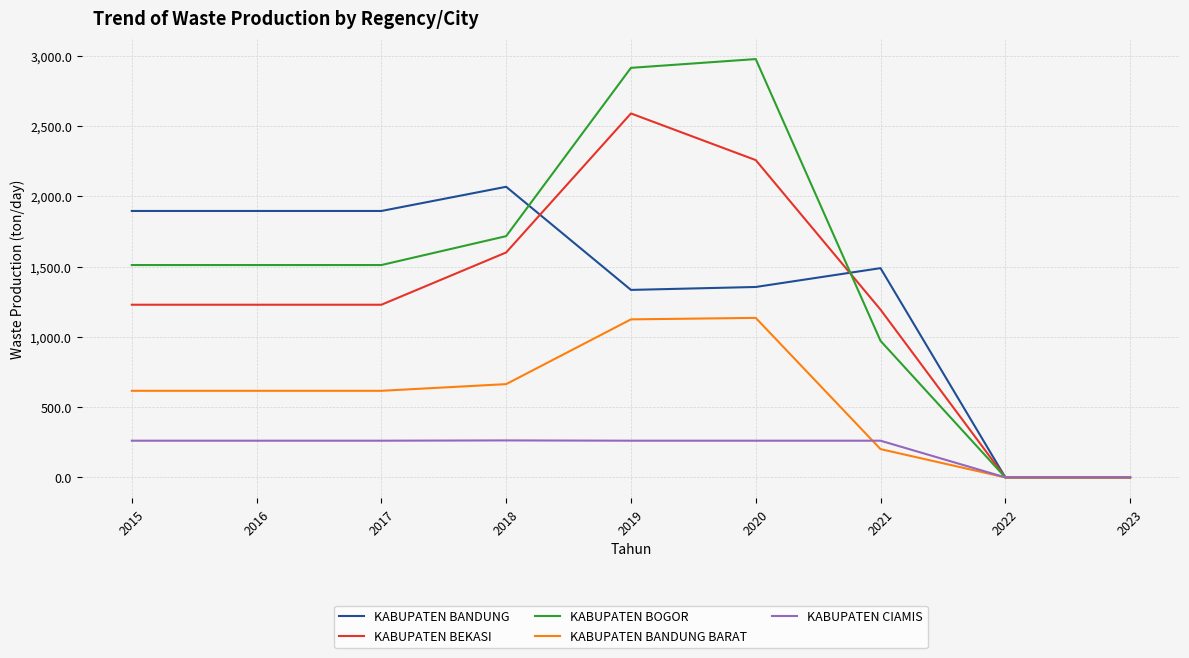

Is the value of KABUPATEN BANDUNG at 2022 greater than the value of KABUPATEN BOGOR at 2018?

No